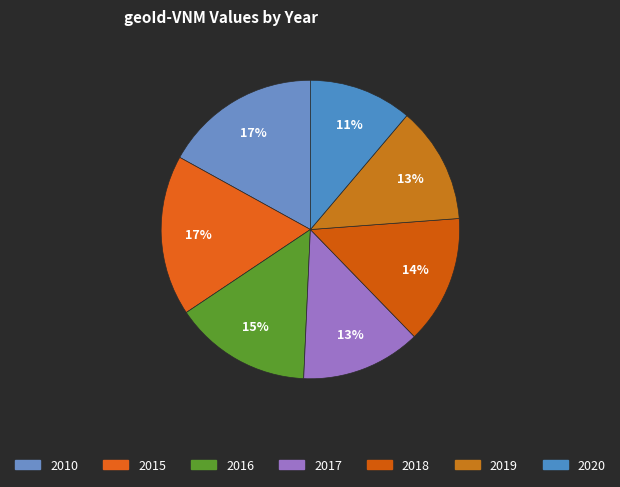

To the nearest percent, what percentage of the pie is 2015?

17%